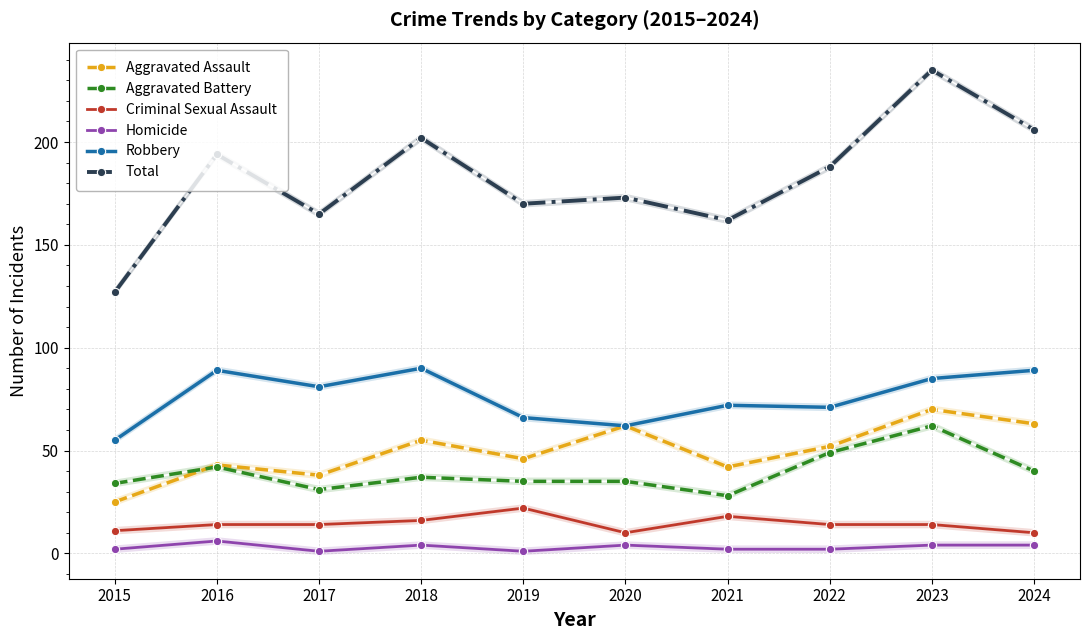

Reading left to right, extract all data points from this chart.

Aggravated Assault: 25	43	38	55	46	62	42	52	70	63
Aggravated Battery: 34	42	31	37	35	35	28	49	62	40
Criminal Sexual Assault: 11	14	14	16	22	10	18	14	14	10
Homicide: 2	6	1	4	1	4	2	2	4	4
Robbery: 55	89	81	90	66	62	72	71	85	89
Total: 127	194	165	202	170	173	162	188	235	206